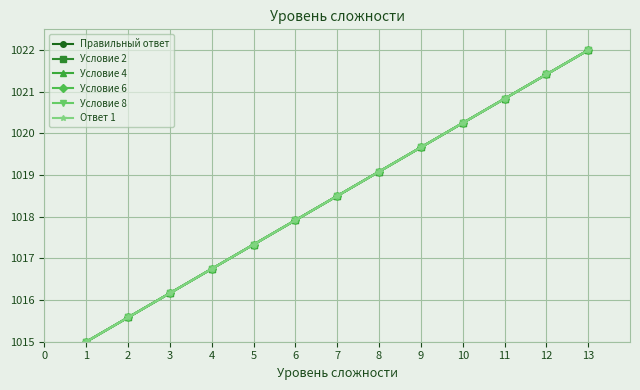

Does the chart have visible grid lines?

Yes